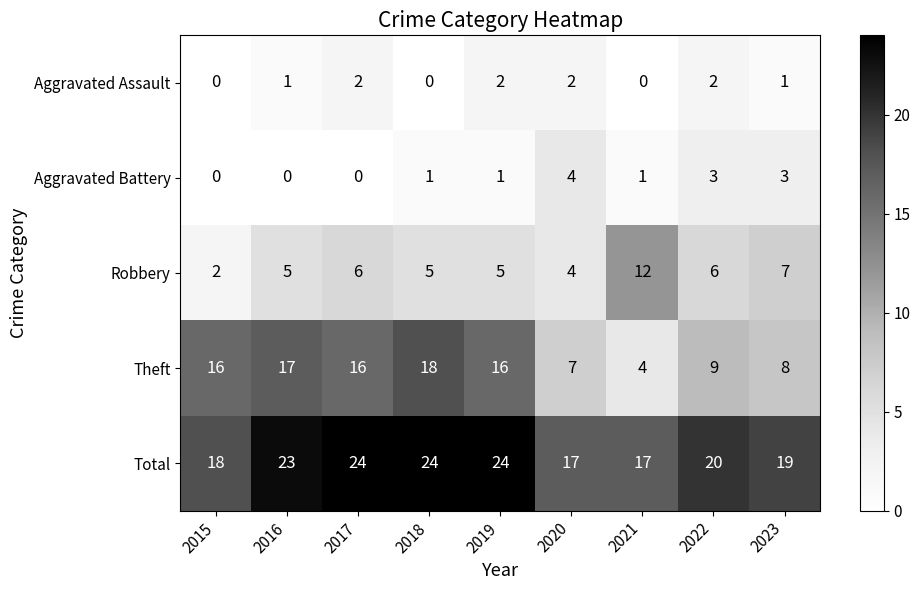

True or false: Total has a value of 17 at 2021.

True